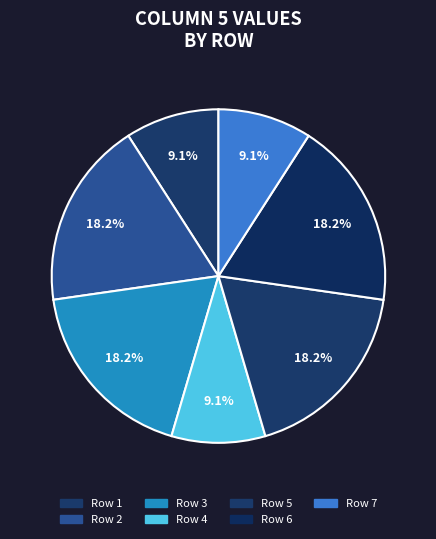

Count the number of slices in the pie.

7